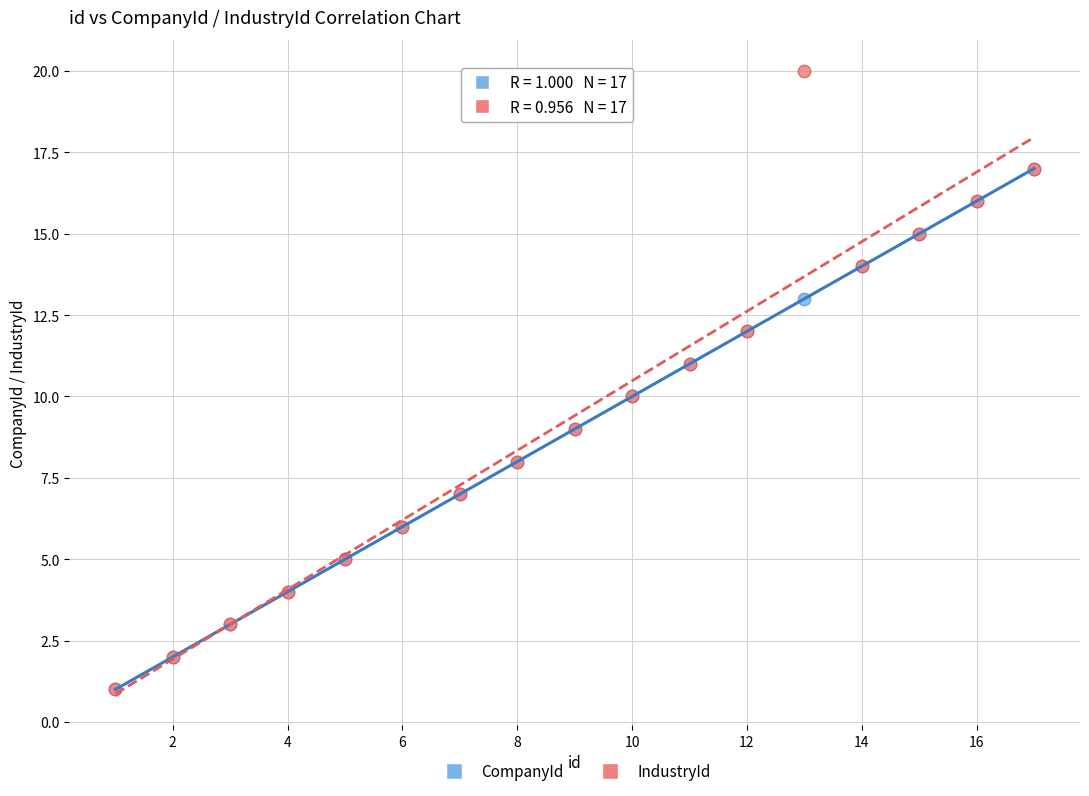

What are all the series names shown in the legend?

CompanyId, IndustryId